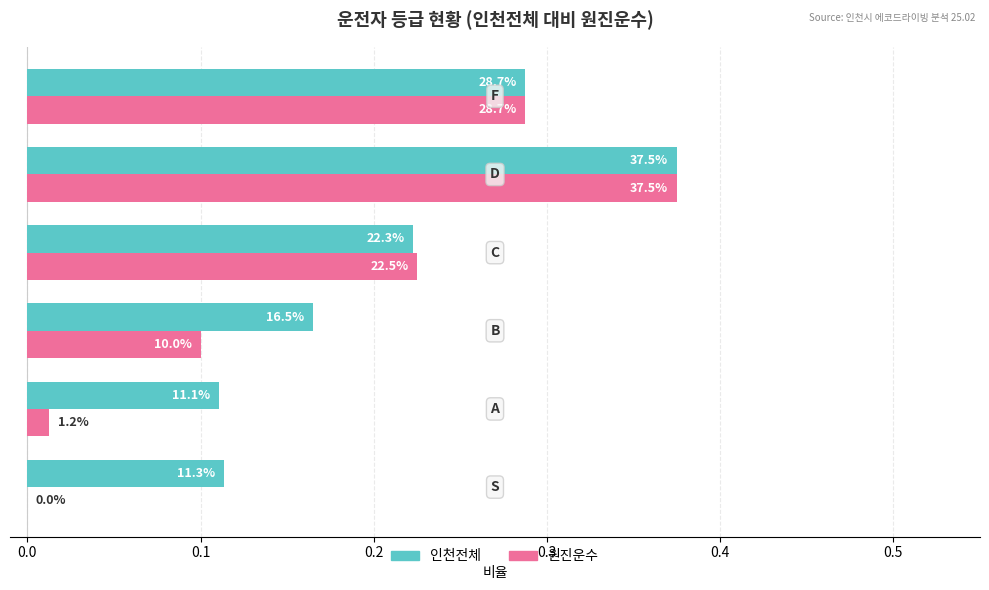

What are all the series names shown in the legend?

인천전체, 원진운수